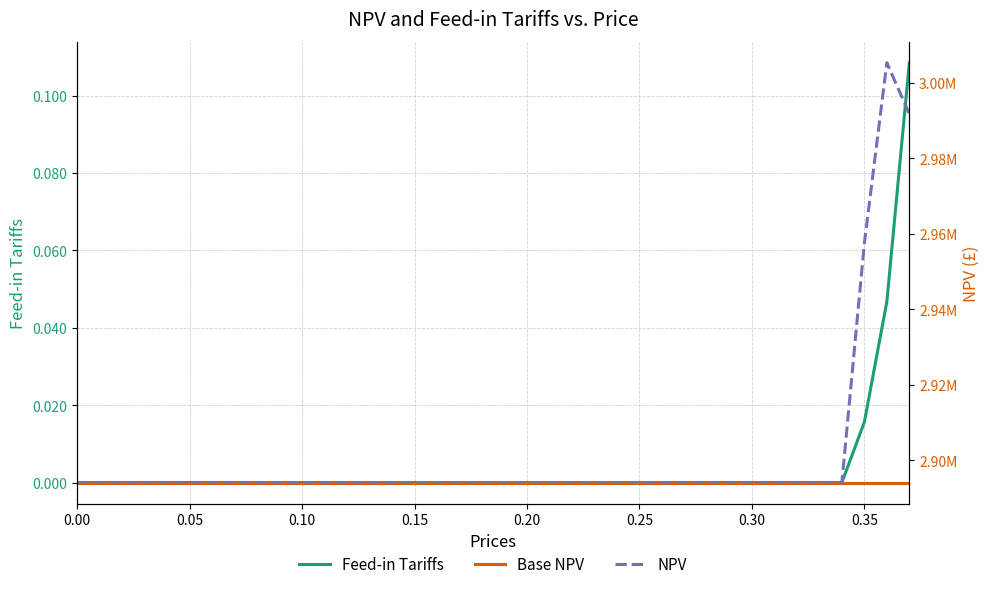

The value of Feed-in Tariffs at 0.20 is 0.1. True or false?

False